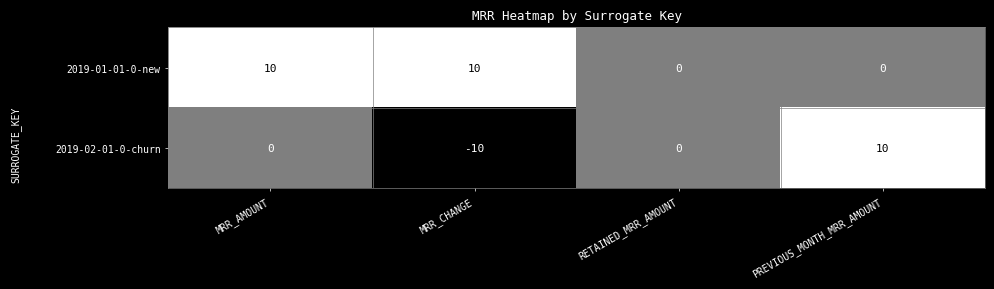

Rank the series by their average value, from lowest to highest.

2019-02-01-0-churn, 2019-01-01-0-new